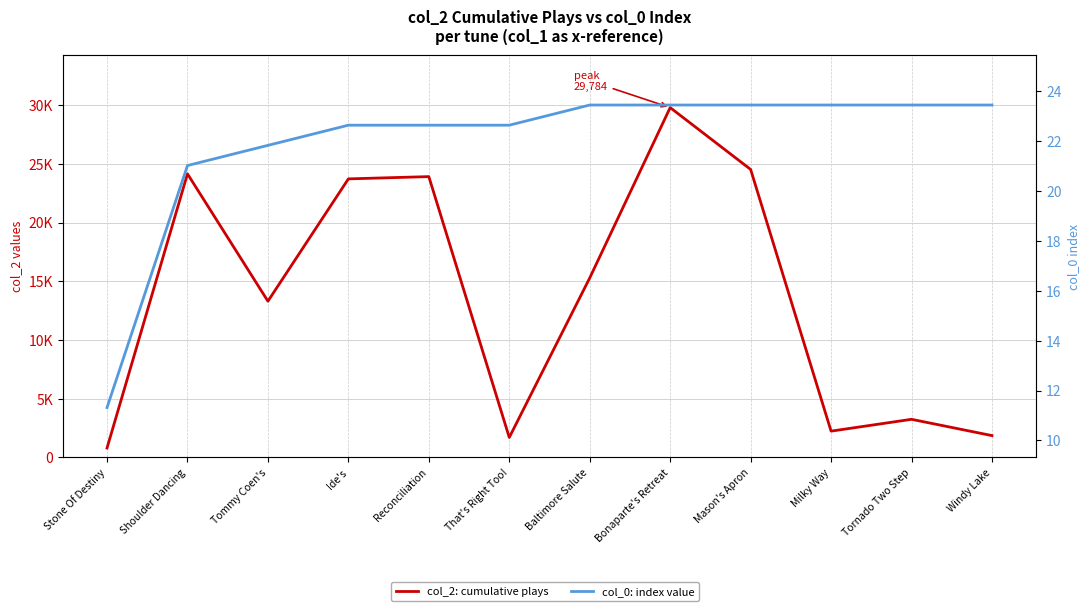

What position from the right is Mason's Apron?

4